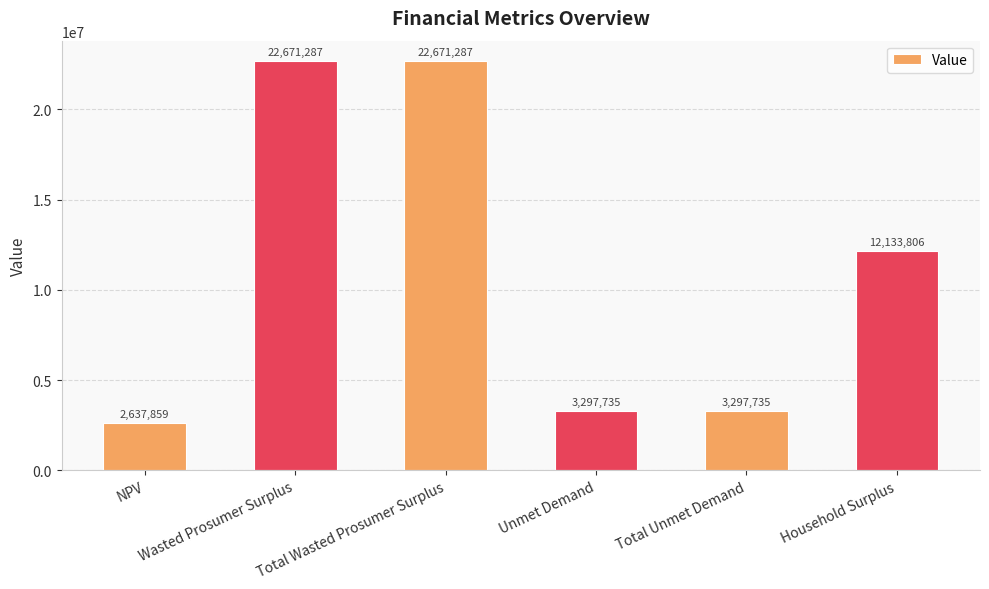

At which label is the value closest to 12654573?

Household Surplus